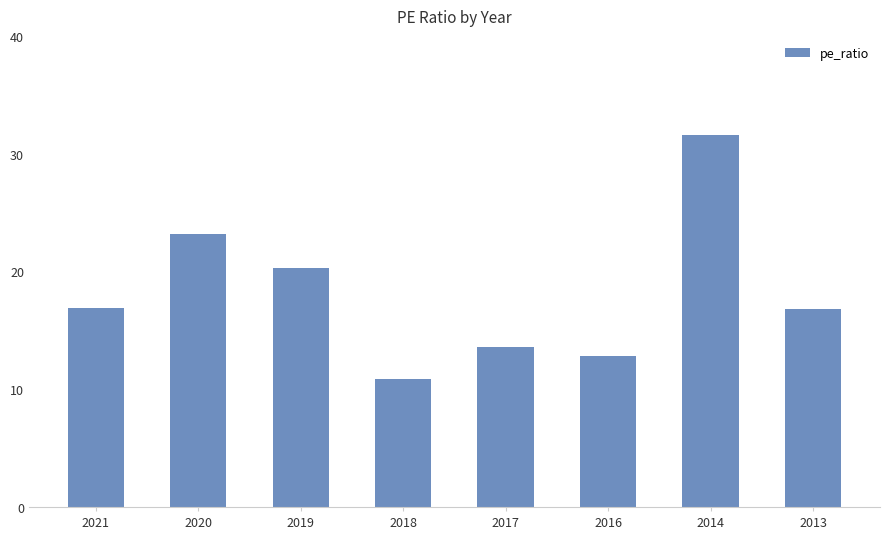

Read the value at 2019.

20.3